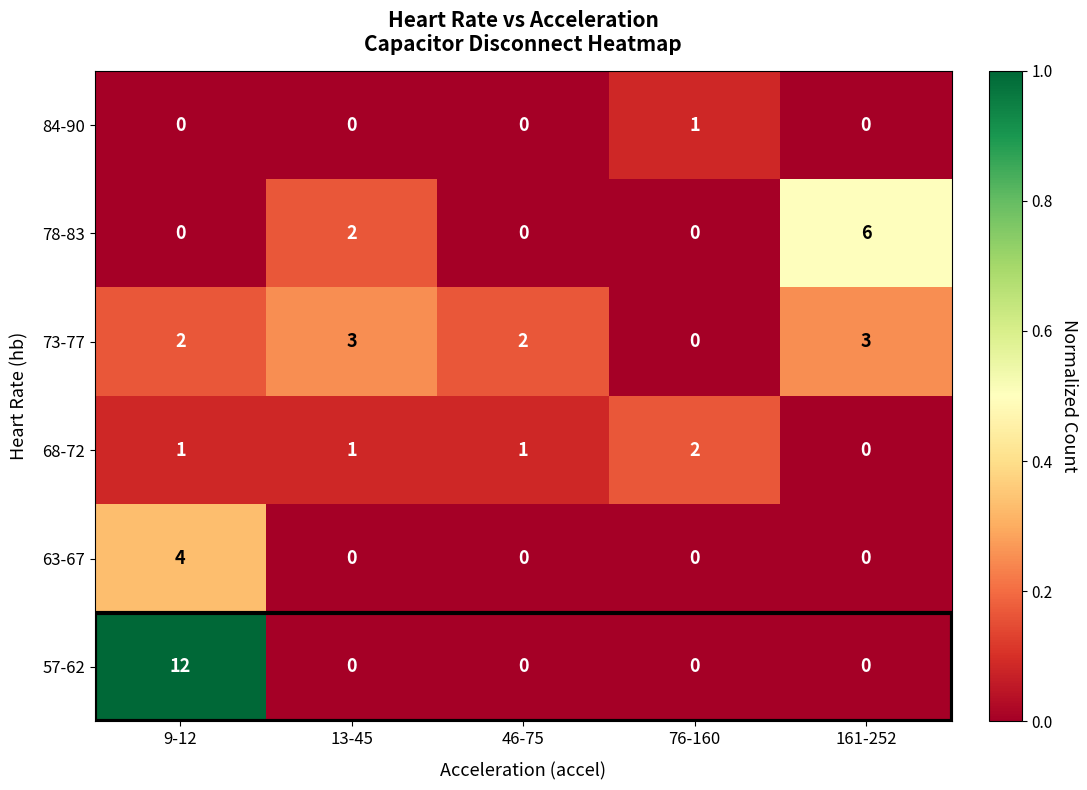

Is it true that 78-83 equals 2 at 13-45?

True